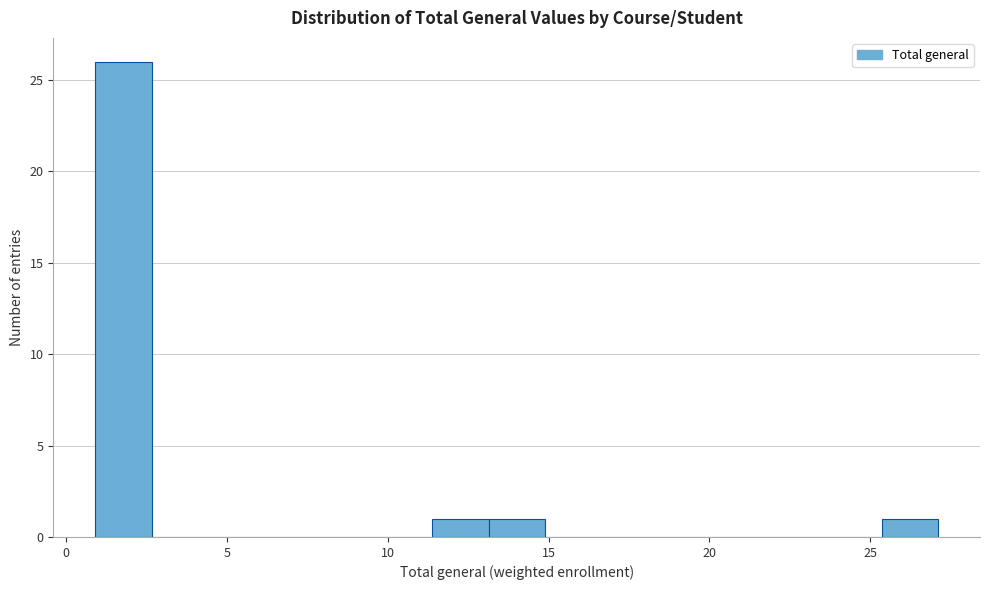

Read against the x-axis, roughly where is the centre of the tallest bar?

2.0